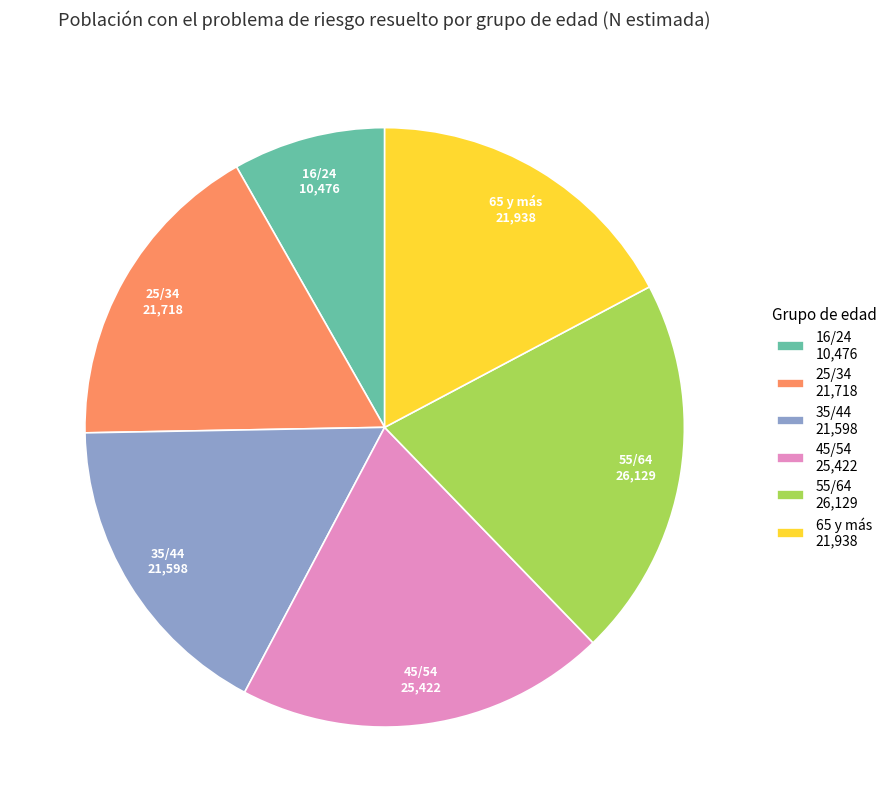

Is it true that 55/64 26,129 is 21% of the pie?

True